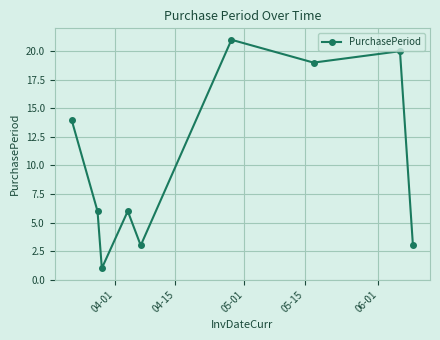

Is this an area chart (filled region under the line)?

No